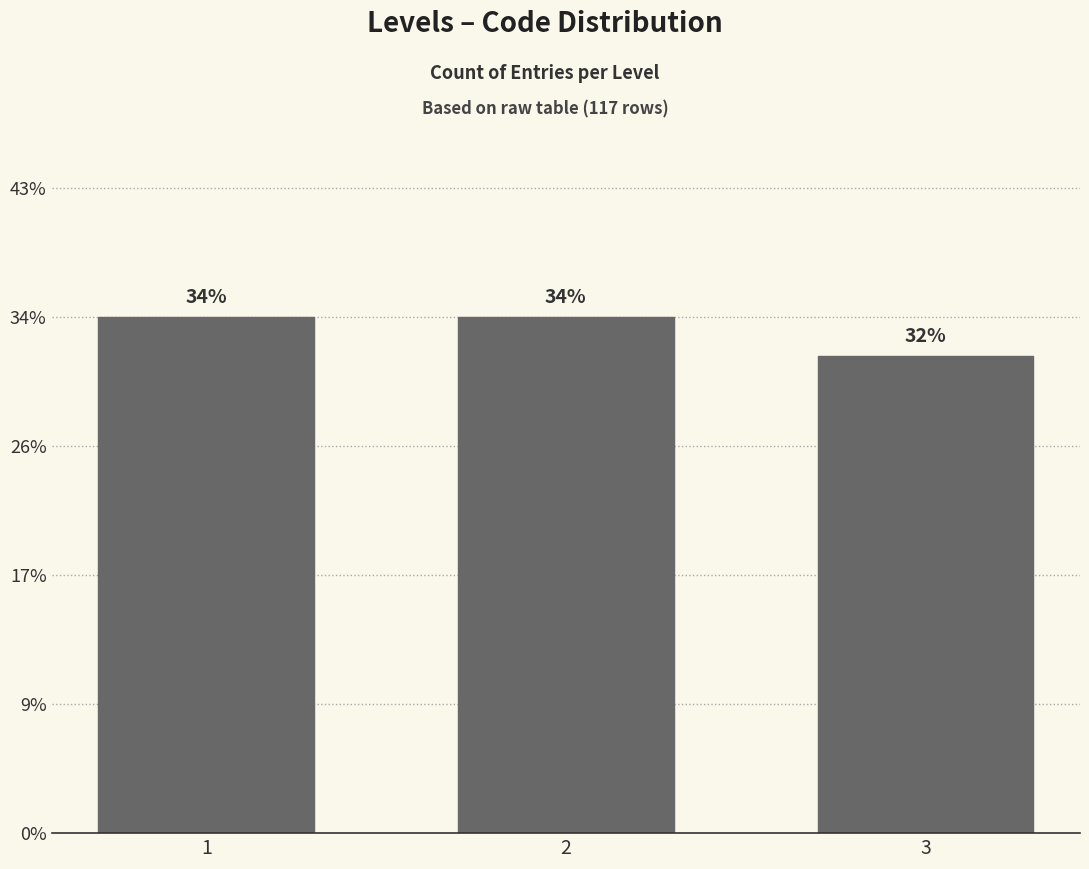

Does the chart contain any negative values?

No